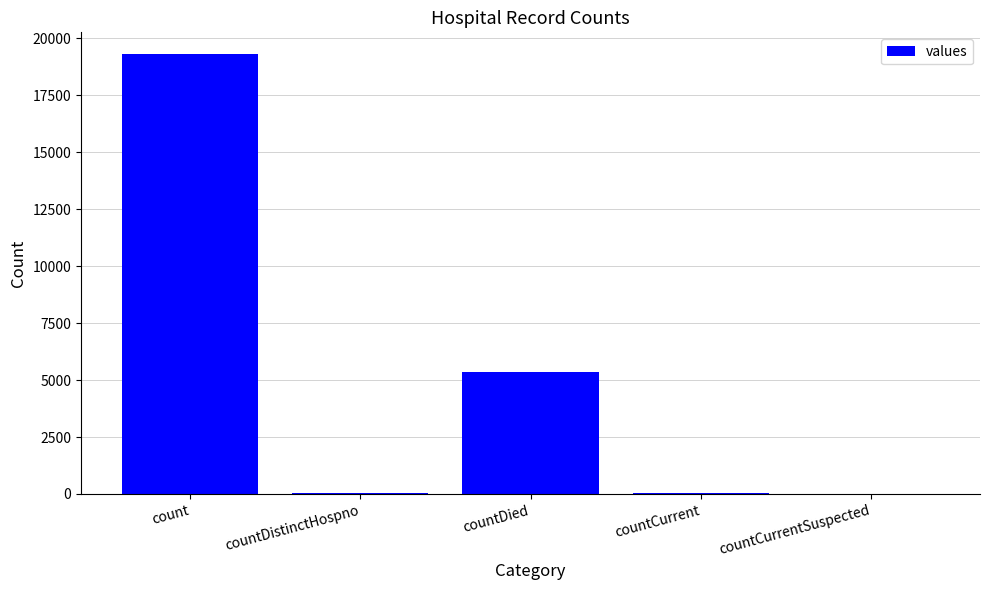

Which category has the highest value across all series?

count